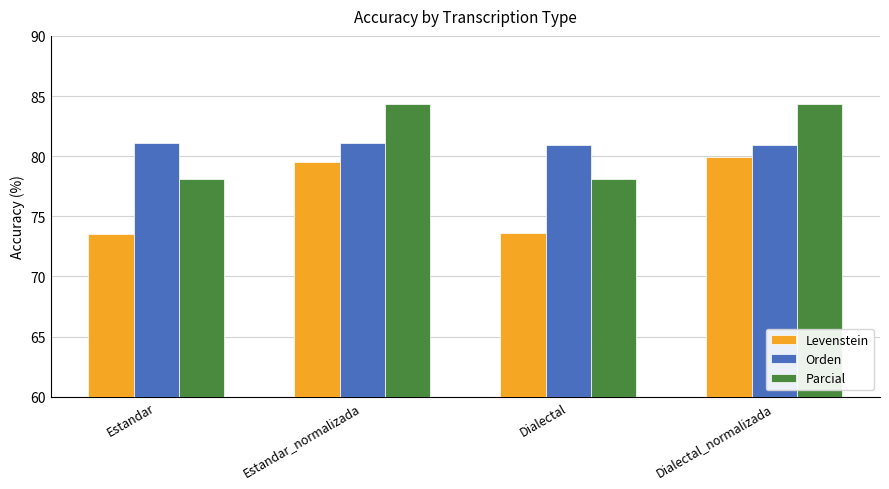

List the series in order of their peak value, highest first.

Parcial, Orden, Levenstein